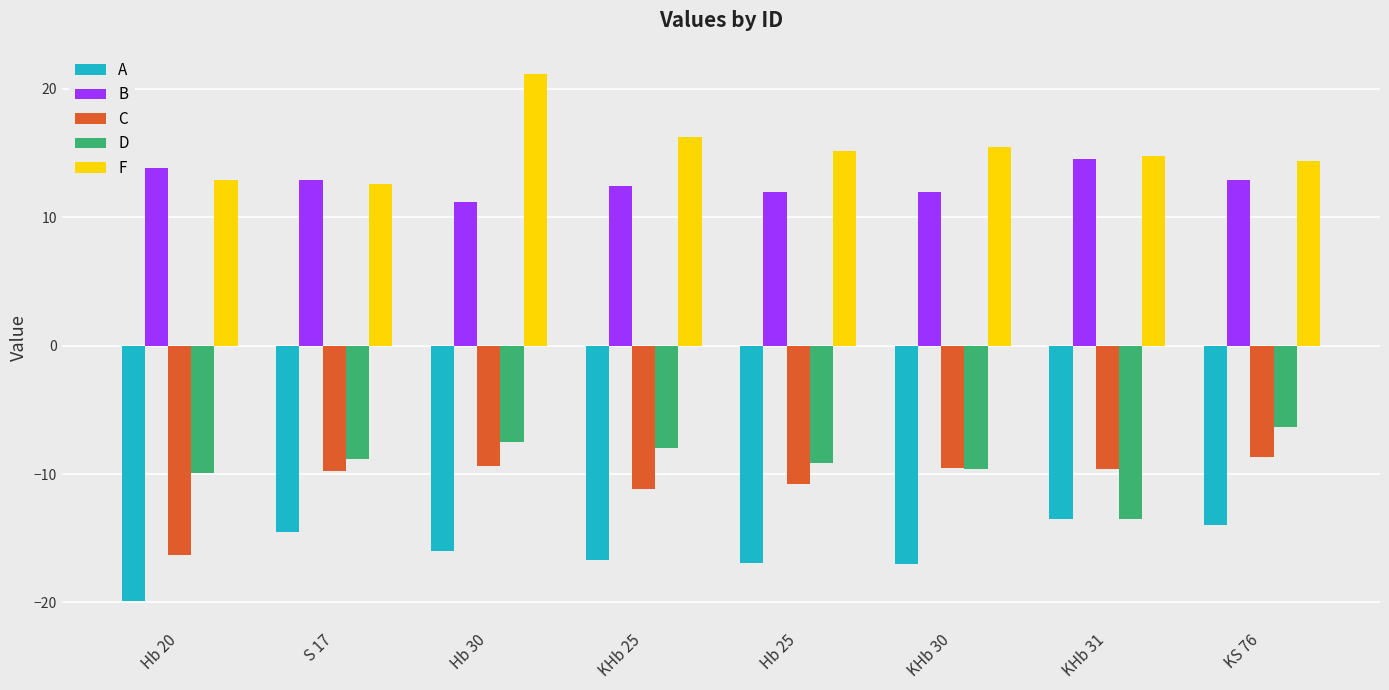

The value of C at KS 76 is -12.0. True or false?

False